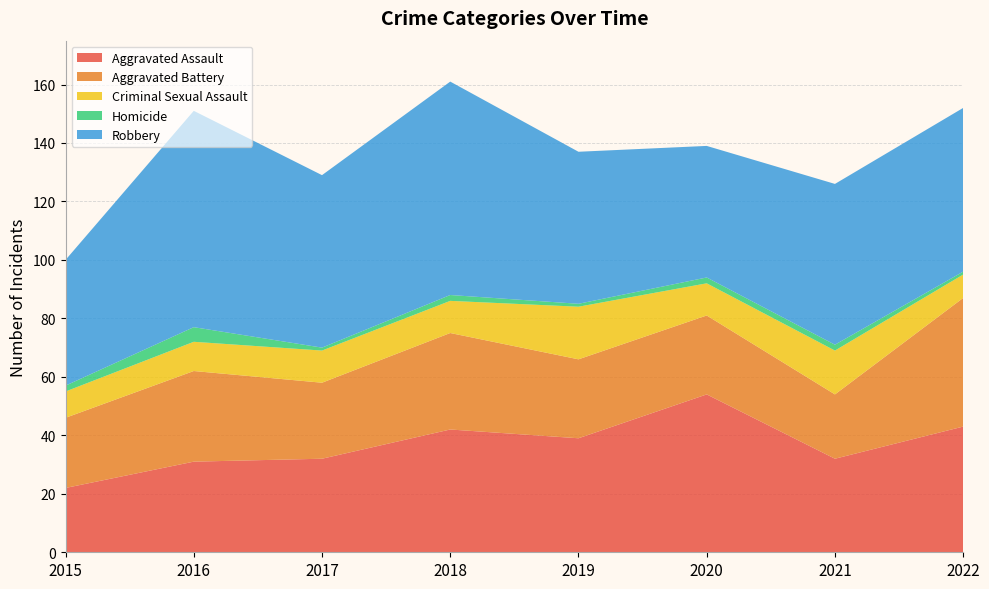

Reading right to left, list all the values displayed in this chart.

Aggravated Assault: 2022=43	2021=32	2020=54	2019=39	2018=42	2017=32	2016=31	2015=22
Aggravated Battery: 2022=44	2021=22	2020=27	2019=27	2018=33	2017=26	2016=31	2015=24
Criminal Sexual Assault: 2022=8	2021=15	2020=11	2019=18	2018=11	2017=11	2016=10	2015=9
Homicide: 2022=1	2021=2	2020=2	2019=1	2018=2	2017=1	2016=5	2015=2
Robbery: 2022=56	2021=55	2020=45	2019=52	2018=73	2017=59	2016=74	2015=43